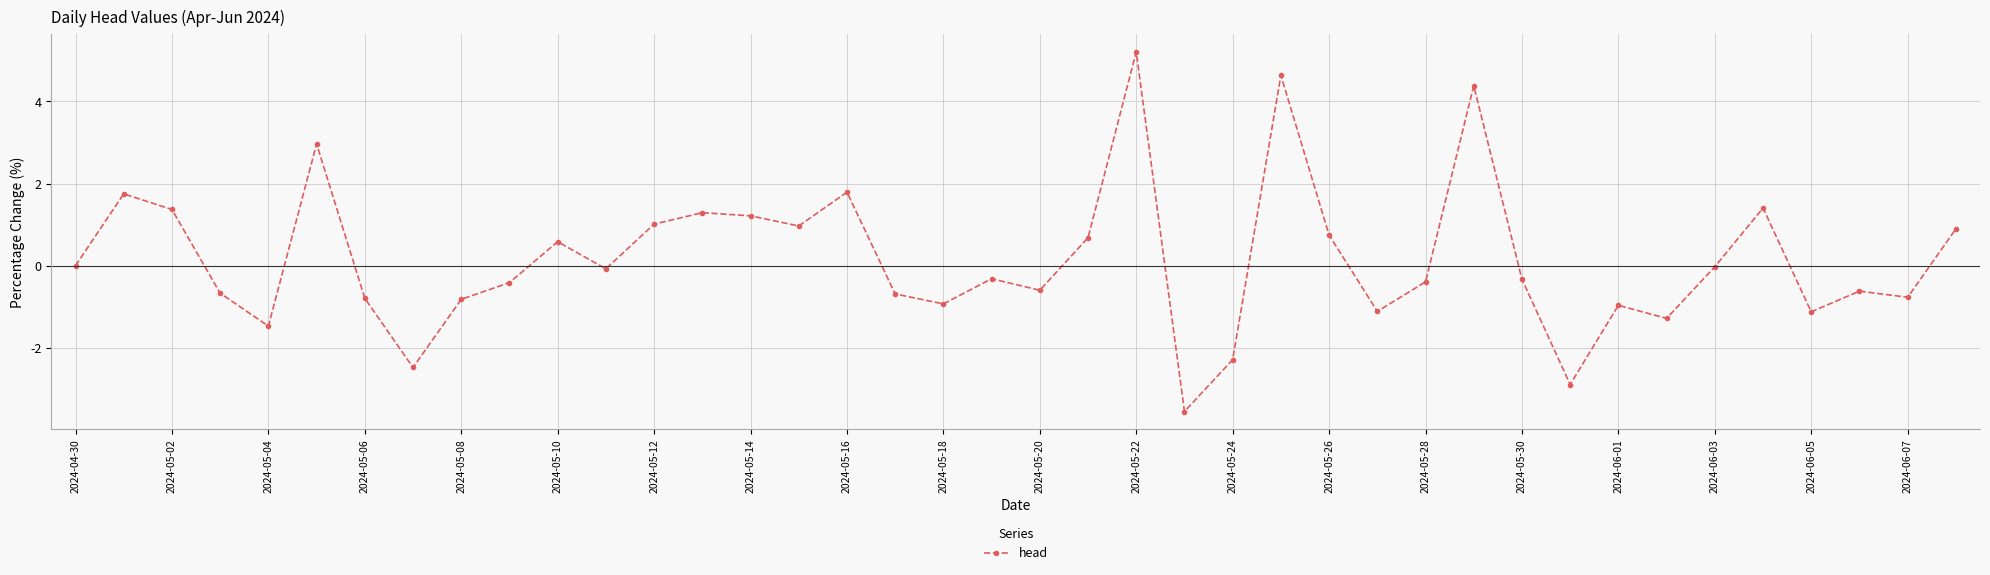

Does the chart have visible grid lines?

Yes